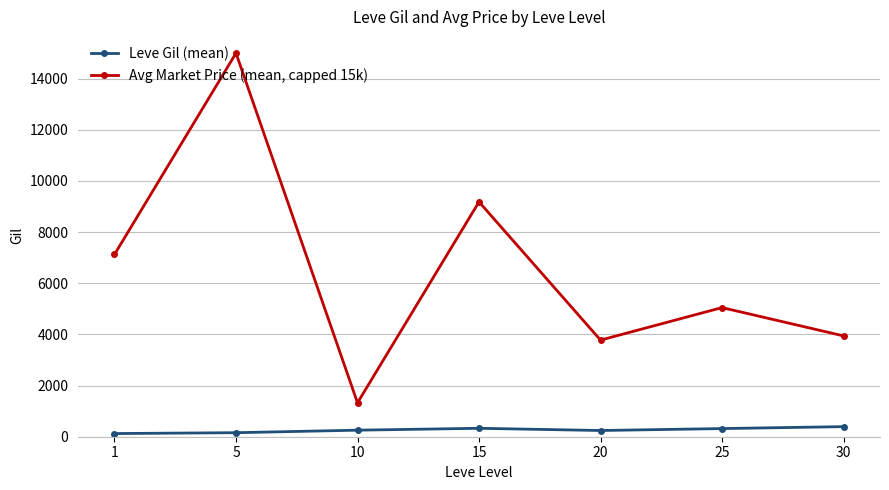

Between 10 and 30, which series saw the biggest shift?

Avg Market Price (mean, capped 15k)